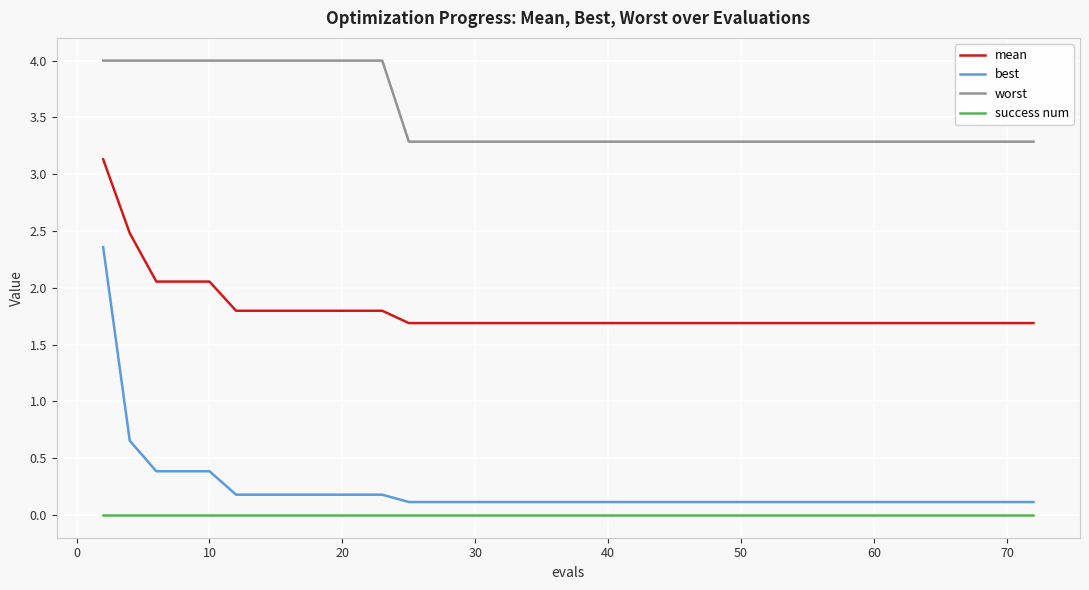

How many categories are shown in the chart?

40